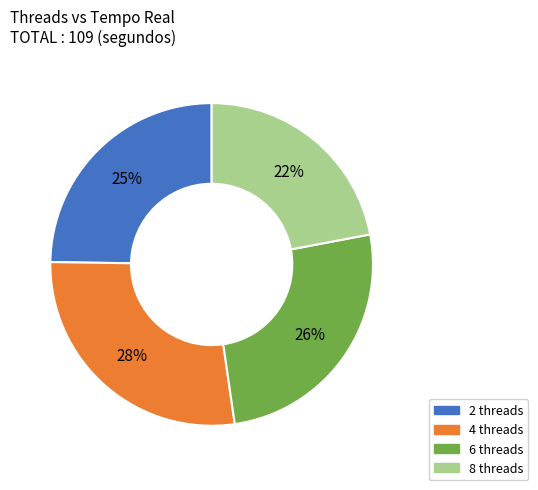

To the nearest percent, what is the difference between the largest and smallest slice percentages?

6%